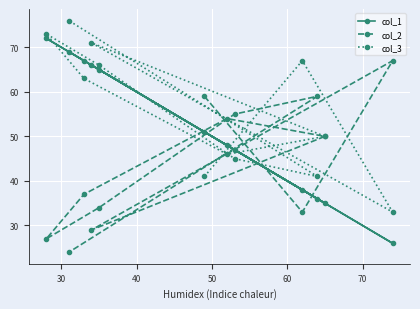

Which series has the largest total across all categories?

col_3